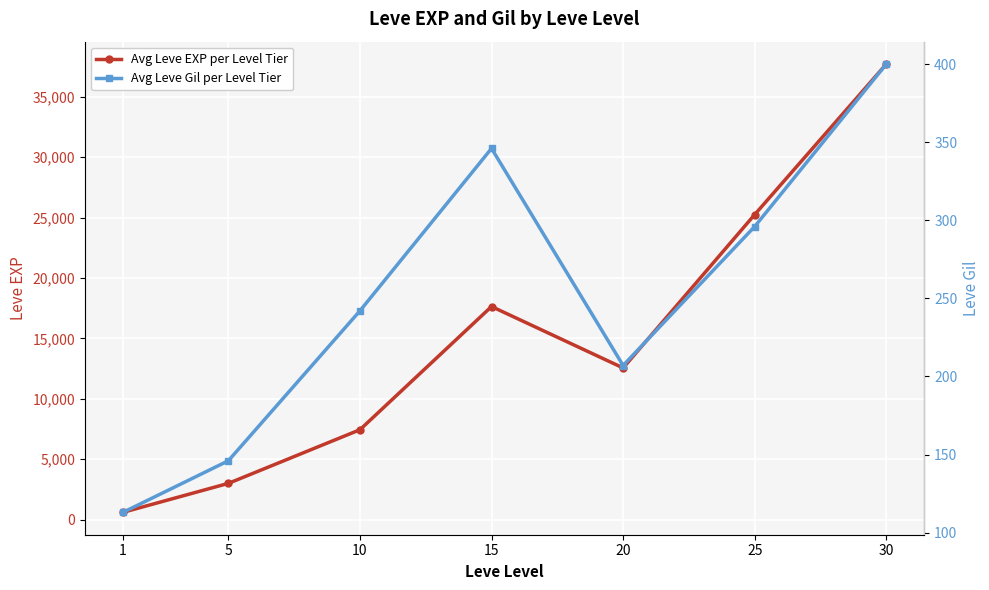

What is the value of the Avg Leve EXP per Level Tier point at the 2nd from the left?

3002